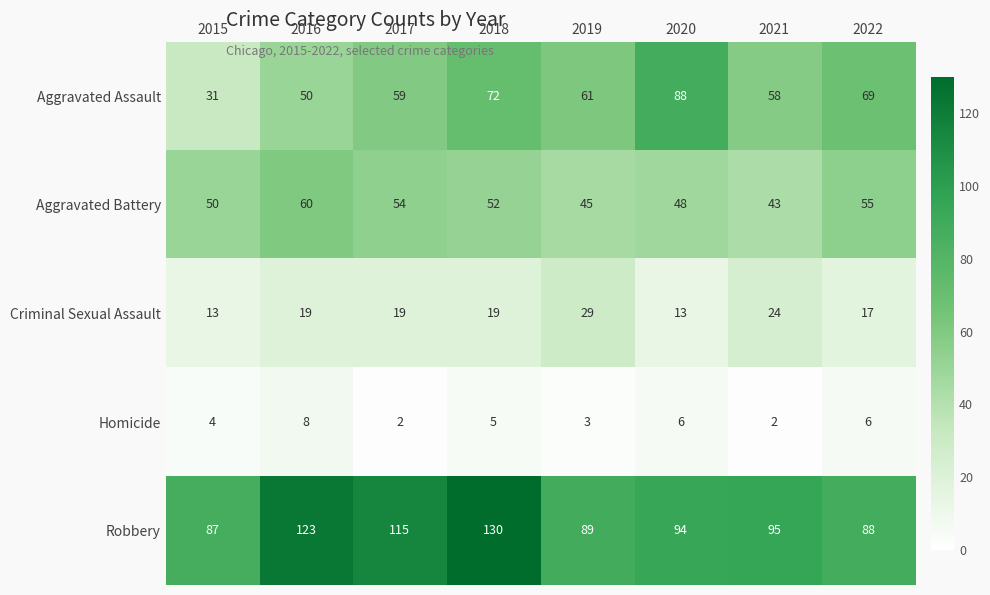

Which series has the widest spread of values?

Aggravated Assault